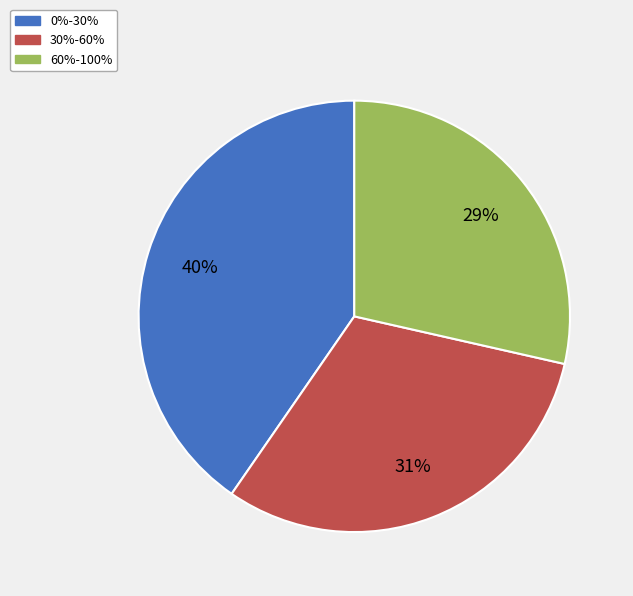

True or false: 0%-30% accounts for 40% of the total.

True